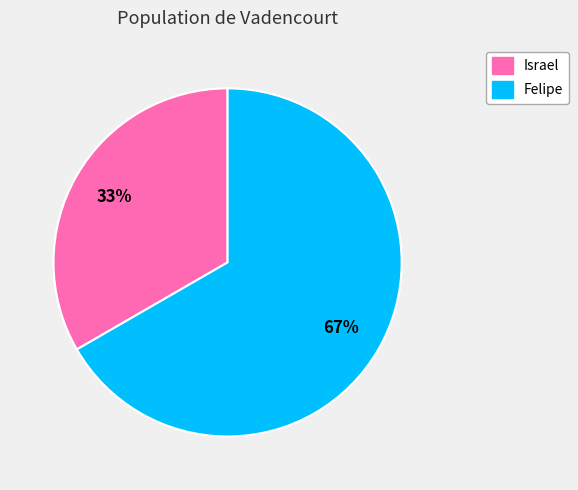

To the nearest percent, what is the combined percentage of Israel and Felipe?

100%